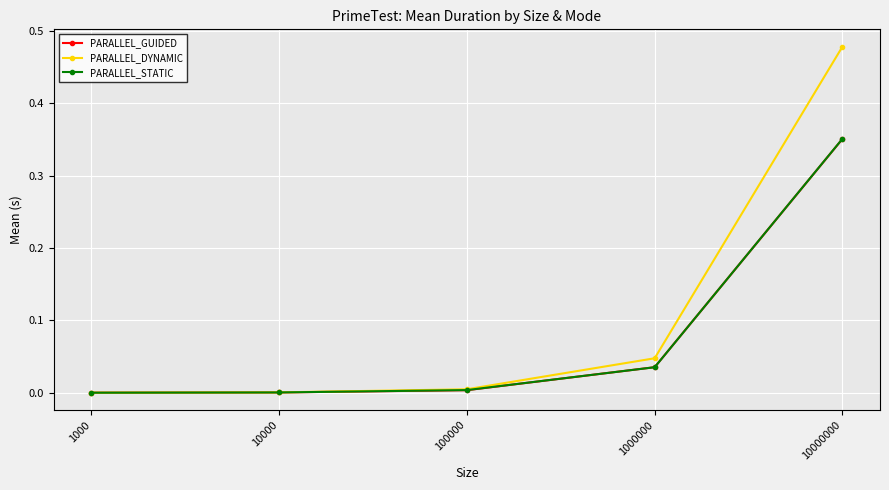

How many lines are shown in the chart?

3